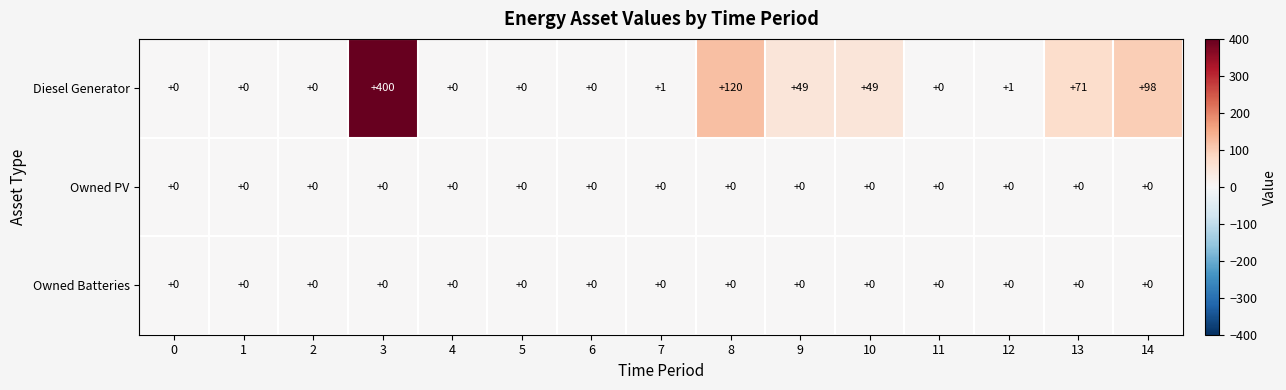

What is the difference between the maximum and second lowest values in the Diesel Generator series?

400